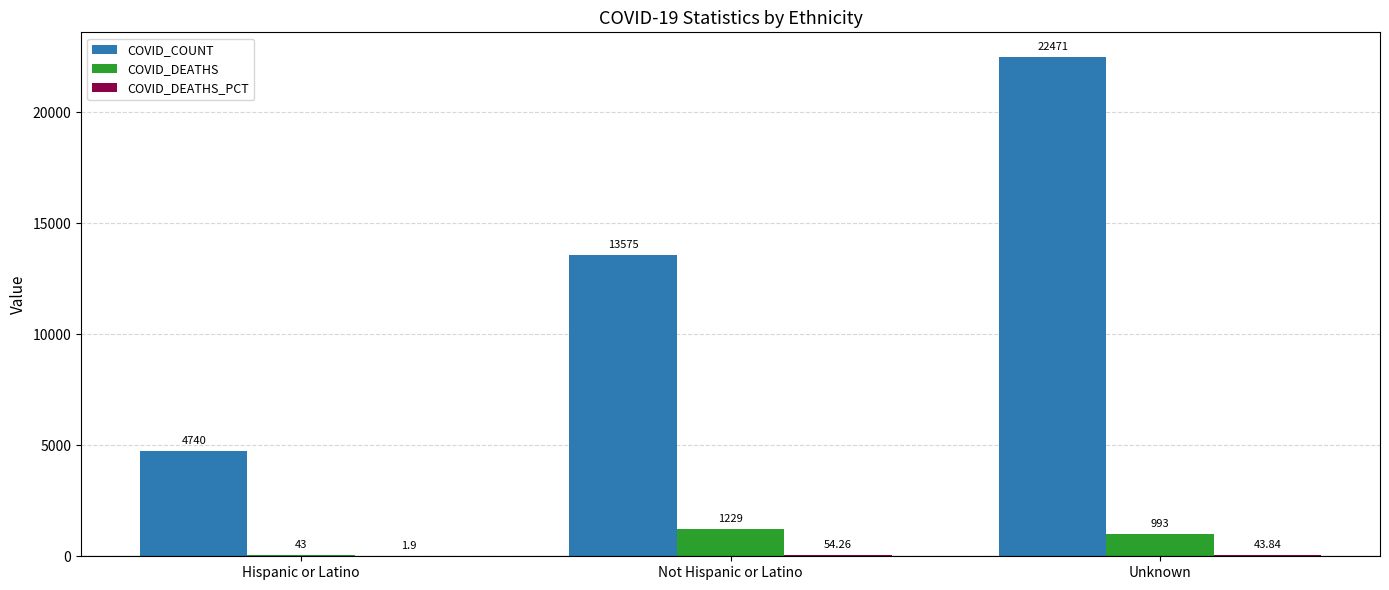

At which label does COVID_DEATHS first exceed 993?

Not Hispanic or Latino